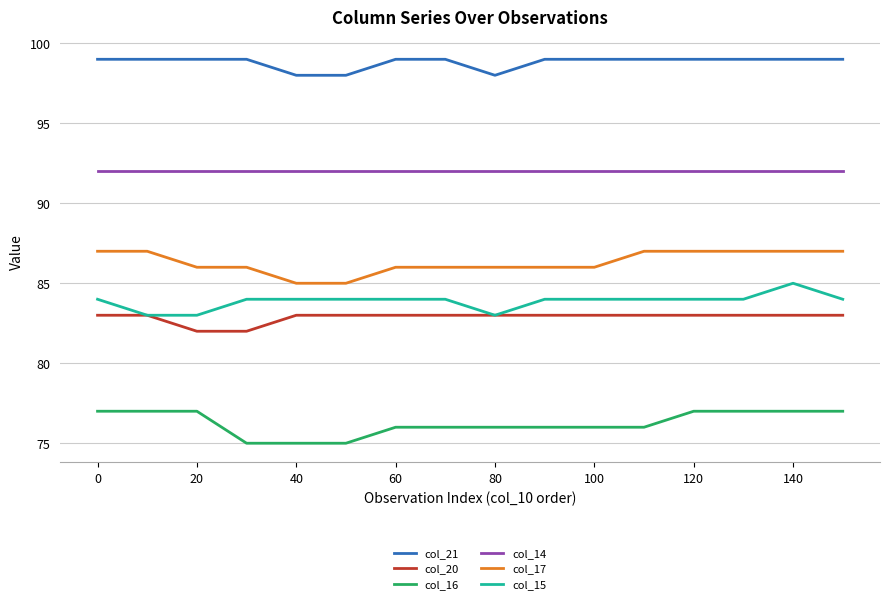

At how many categories does at least one series exceed 76?

16